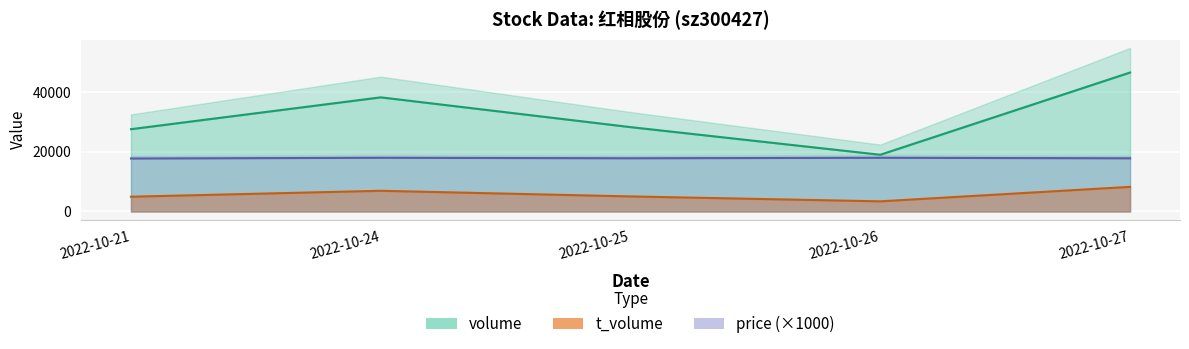

What is the difference between the maximum and minimum values in the t_volume series?

4853